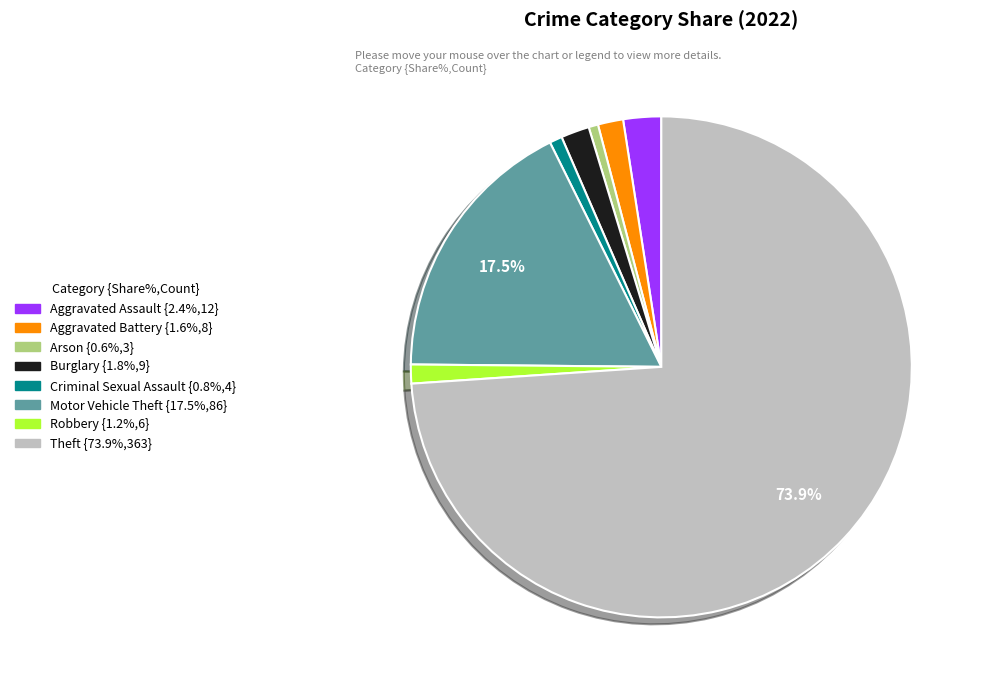

Which slice represents more than half of the pie?

Theft